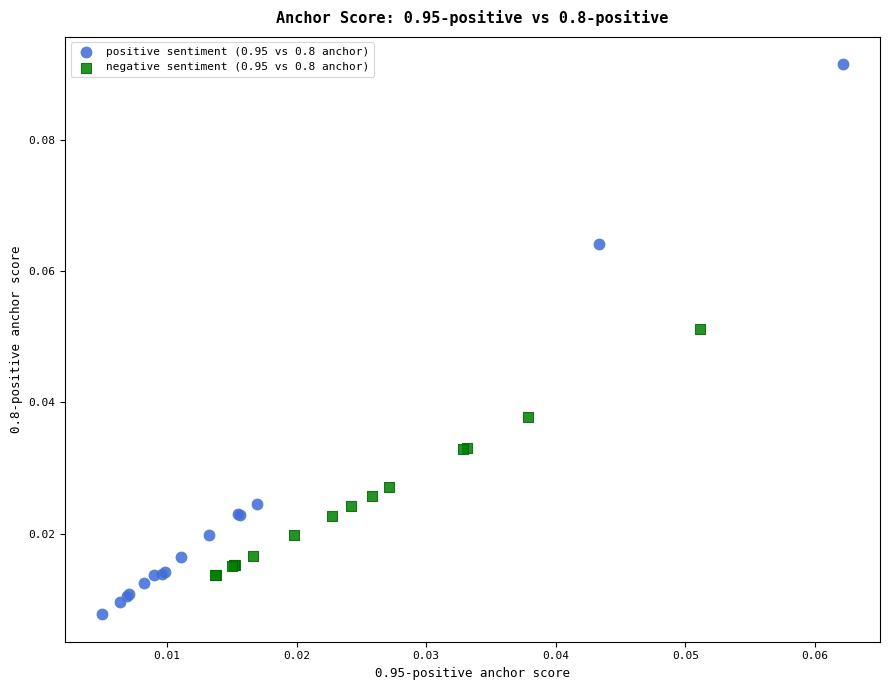

Which series has the widest spread of Y values?

positive sentiment (0.95 vs 0.8 anchor)